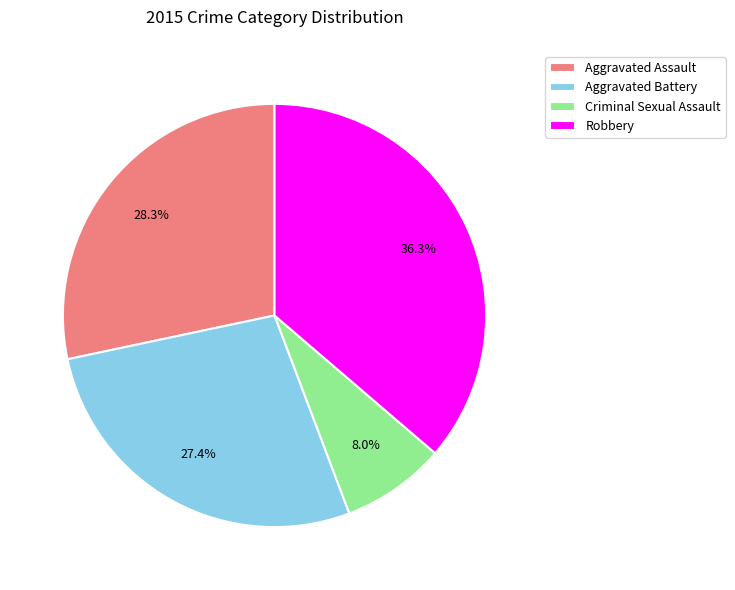

Between Criminal Sexual Assault and Robbery, which is larger?

Robbery